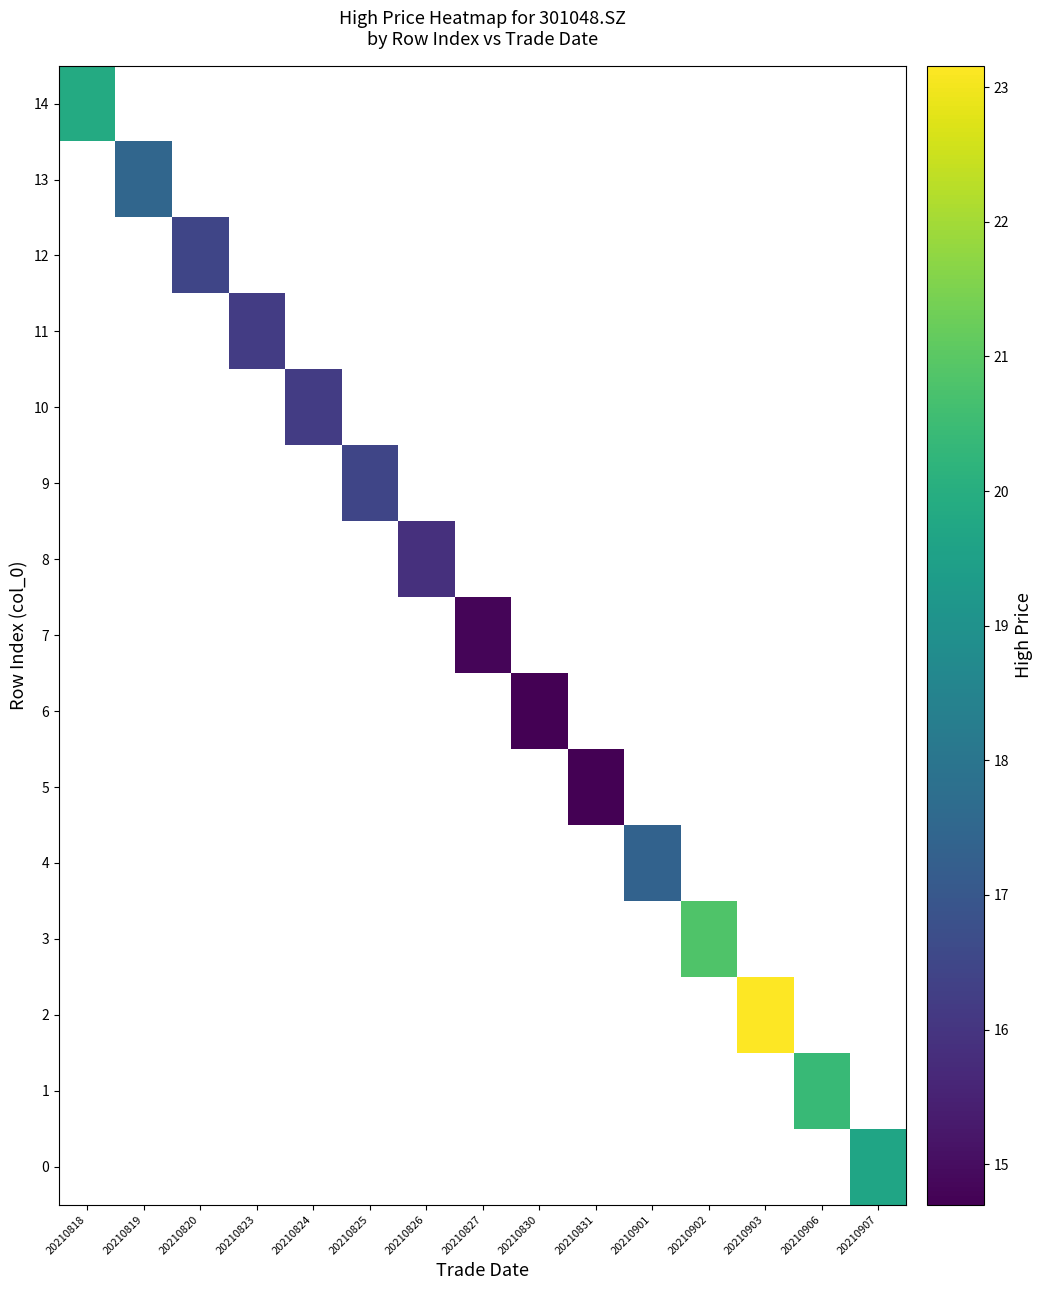

How many values in the 7 series exceed 14?

1